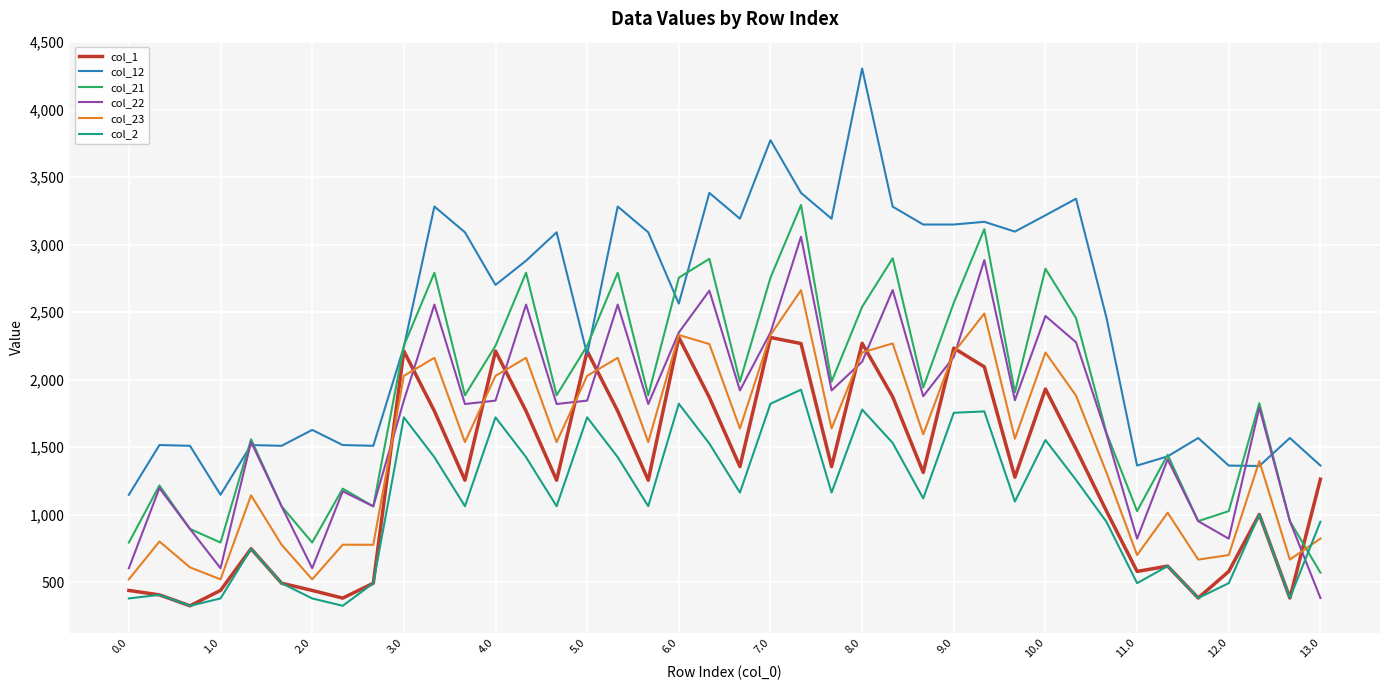

Which series ends up on top after the final intersection of col_22 and col_2?

col_2